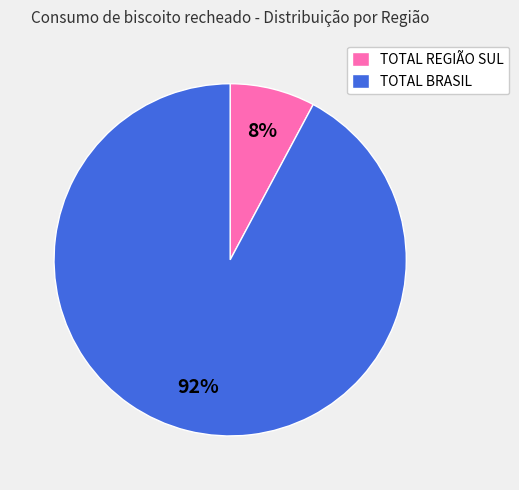

Between TOTAL BRASIL and TOTAL REGIÃO SUL, which is larger?

TOTAL BRASIL